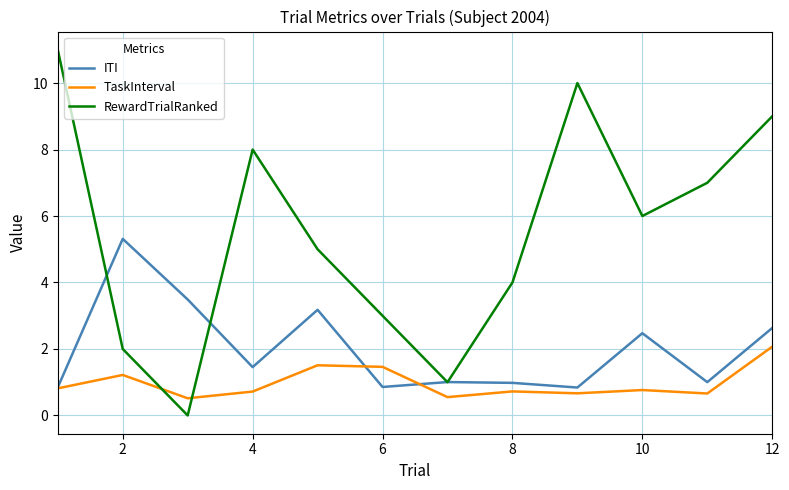

After their last crossing, which series has the higher values: RewardTrialRanked or TaskInterval?

RewardTrialRanked